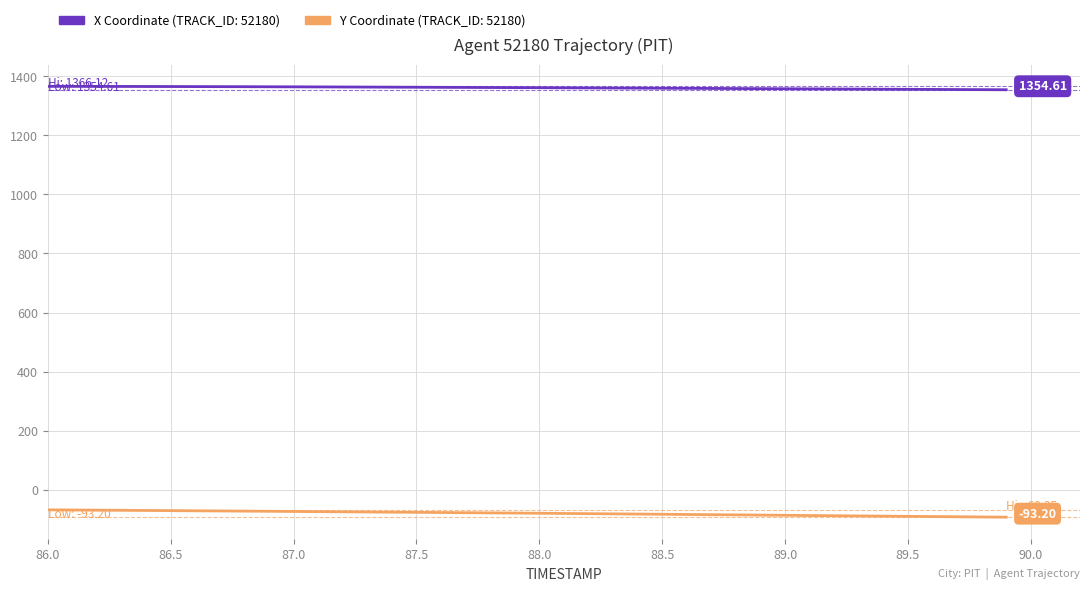

How many lines are shown in the chart?

2